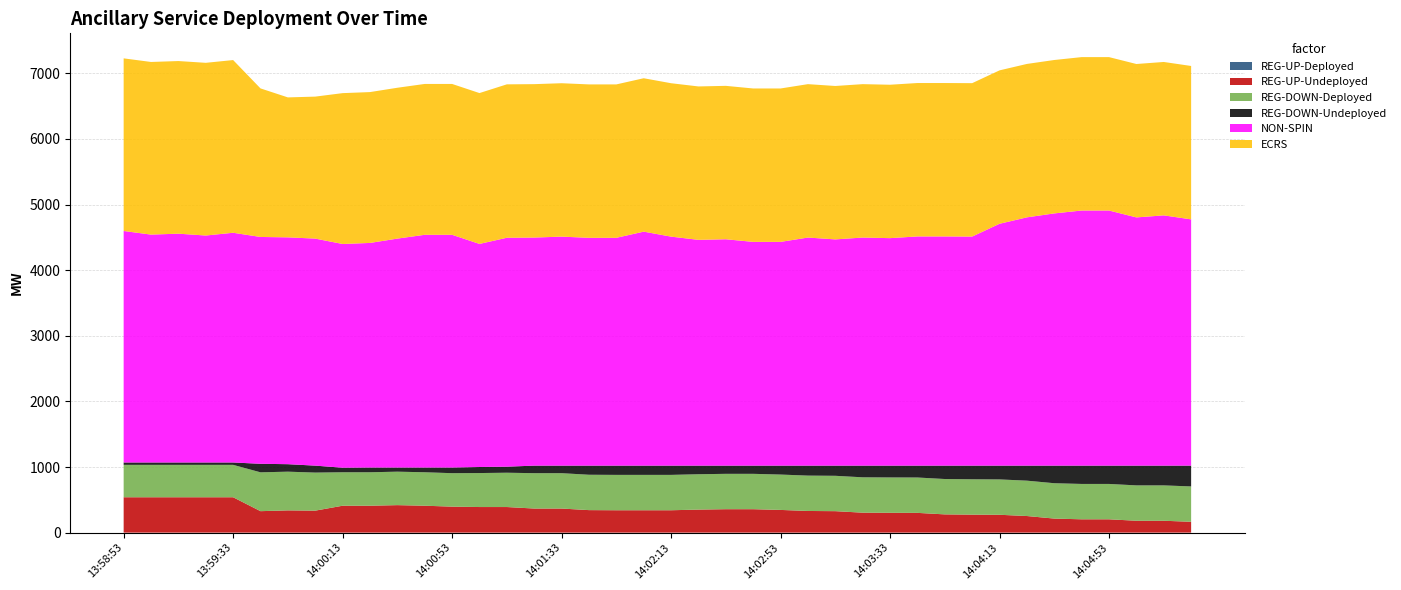

Reading left to right, transcribe all the data shown in this chart.

REG-UP-Deployed: 0	0	0	0	0	0	0	0	0	0	0	0	0	0	0	0	0	0	0	0	0	0	0	0	0	0	0	0	0	0	0	0	0	0	0	0	0	0	0	0
REG-UP-Undeployed: 539	539	539	539	539	327	339	335	410	410	419	410	396	390	390	367	367	343	341	341	341	351	357	357	346	330	327	304	302	301	278	274	272	253	214	203	203	181	181	165
REG-DOWN-Deployed: 494	494	494	494	494	592	590	580	510	510	510	510	510	518	523	539	539	539	539	539	539	539	539	539	539	539	539	539	539	539	539	539	539	539	539	539	539	539	539	539
REG-DOWN-Undeployed: 36	36	36	36	36	130	114	106	69	72	63	72	86	92	92	115	115	139	141	141	141	131	125	125	136	152	155	178	180	181	204	208	210	229	268	279	279	301	301	317
NON-SPIN: 3528	3473	3487	3459	3501	3457	3457	3460	3410	3423	3489	3547	3547	3400	3489	3476	3490	3472	3472	3566	3490	3441	3450	3410	3410	3476	3448	3476	3467	3493	3493	3491	3686	3784	3844	3888	3888	3783	3814	3753
ECRS: 2631	2631	2631	2632	2632	2264	2133	2164	2299	2299	2299	2299	2299	2299	2338	2338	2338	2338	2338	2338	2338	2338	2338	2338	2338	2338	2338	2338	2338	2338	2338	2338	2338	2338	2338	2338	2338	2338	2338	2338